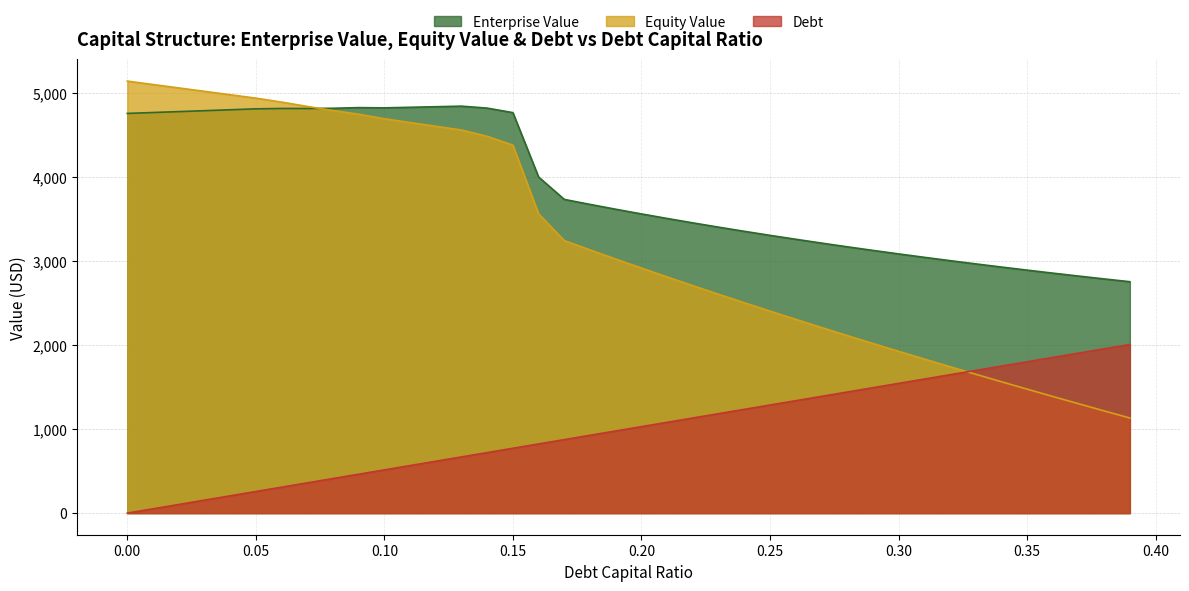

Reading left to right, extract all data points from this chart.

Enterprise Value: 0.0=4760.0	0.01=4770.8	0.02=4781.7	0.03=4792.6	0.04=4803.6	0.05=4814.6	0.06=4819.0	0.07=4818.8	0.08=4821.3	0.09=4829.1	0.1=4826.4	0.11=4833.1	0.12=4839.9	0.13=4846.7	0.14=4823.3	0.15=4769.4	0.16=4002.5	0.17=3736.0	0.18=3676.6	0.19=3619.0	0.2=3563.2	0.21=3509.1	0.22=3456.6	0.23=3405.7	0.24=3356.2	0.25=3308.2	0.26=3261.5	0.27=3216.1	0.28=3171.9	0.29=3129.0	0.3=3087.2	0.31=3046.5	0.32=3006.8	0.33=2968.2	0.34=2930.6	0.35=2893.9	0.36=2858.1	0.37=2823.2	0.38=2789.1	0.39=2755.8
Equity Value: 0.0=5145.0	0.01=5104.3	0.02=5063.7	0.03=5023.1	0.04=4982.6	0.05=4942.1	0.06=4895.0	0.07=4843.3	0.08=4794.3	0.09=4750.6	0.1=4696.4	0.11=4651.7	0.12=4607.0	0.13=4562.2	0.14=4487.4	0.15=4382.0	0.16=3563.6	0.17=3245.6	0.18=3134.7	0.19=3025.6	0.2=2918.3	0.21=2812.7	0.22=2708.7	0.23=2606.3	0.24=2505.3	0.25=2405.8	0.26=2307.6	0.27=2210.7	0.28=2115.0	0.29=2020.6	0.3=1927.3	0.31=1835.1	0.32=1744.0	0.33=1653.9	0.34=1564.7	0.35=1476.5	0.36=1389.2	0.37=1302.8	0.38=1217.2	0.39=1132.5
Debt: 0.0=0.0	0.01=51.5	0.02=103.0	0.03=154.5	0.04=206.0	0.05=257.5	0.06=309.0	0.07=360.5	0.08=412.0	0.09=463.5	0.1=515.0	0.11=566.5	0.12=618.0	0.13=669.4	0.14=720.9	0.15=772.4	0.16=823.9	0.17=875.4	0.18=926.9	0.19=978.4	0.2=1029.9	0.21=1081.4	0.22=1132.9	0.23=1184.4	0.24=1235.9	0.25=1287.4	0.26=1338.9	0.27=1390.4	0.28=1441.9	0.29=1493.4	0.3=1544.9	0.31=1596.4	0.32=1647.9	0.33=1699.4	0.34=1750.9	0.35=1802.4	0.36=1853.9	0.37=1905.4	0.38=1956.8	0.39=2008.3